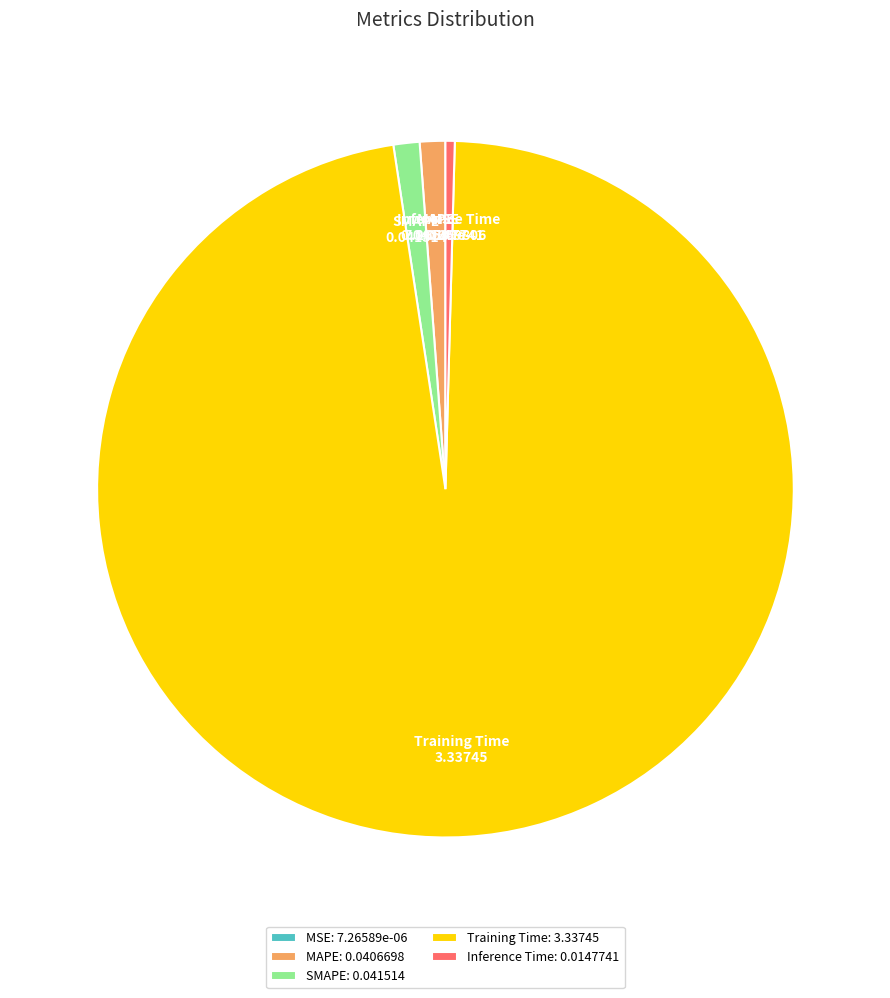

The SMAPE slice represents 1% of the pie. True or false?

True